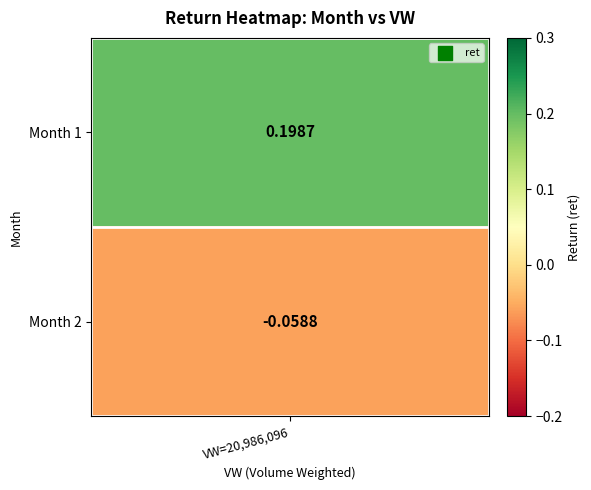

How many negative values are there?

1